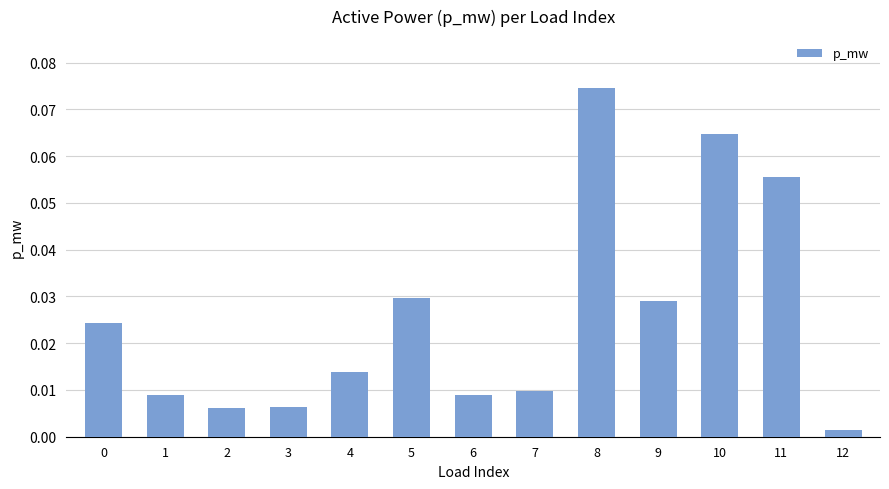

The chart shows a value of 0.0 at 11. True or false?

False